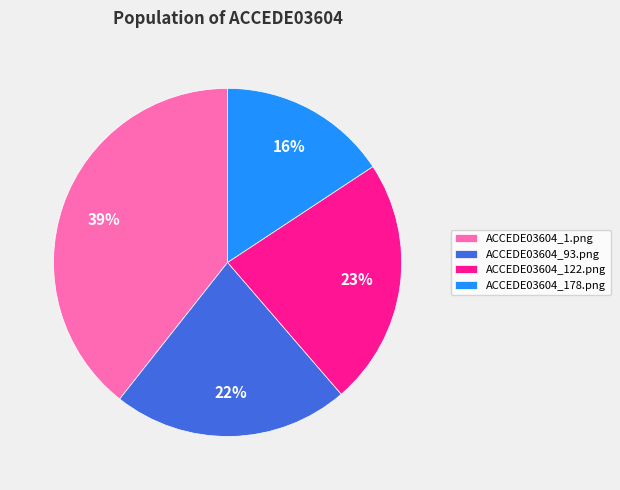

To the nearest percent, what is the combined percentage of ACCEDE03604_178.png and ACCEDE03604_1.png?

55%